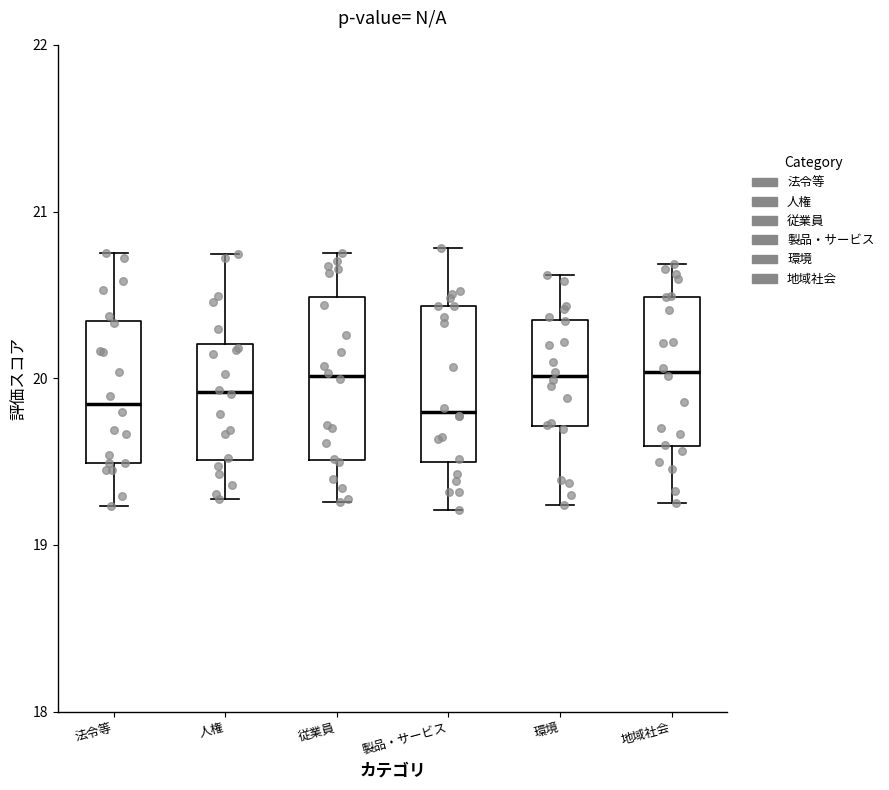

Reading left to right, transcribe this box plot: for each box, give where its median line is, the range the box spans, and where its two whiskers end, as read against the y-axis. The values are not printed on the chart, so give them approximately, as read against the axis.

法令等: median 19.8, box 19.5 to 20.3, whiskers 19.2 to 20.8
人権: median 19.9, box 19.5 to 20.2, whiskers 19.3 to 20.7
従業員: median 20.0, box 19.5 to 20.5, whiskers 19.3 to 20.8
製品・サービス: median 19.8, box 19.5 to 20.4, whiskers 19.2 to 20.8
環境: median 20.0, box 19.7 to 20.3, whiskers 19.2 to 20.6
地域社会: median 20.0, box 19.6 to 20.5, whiskers 19.3 to 20.7